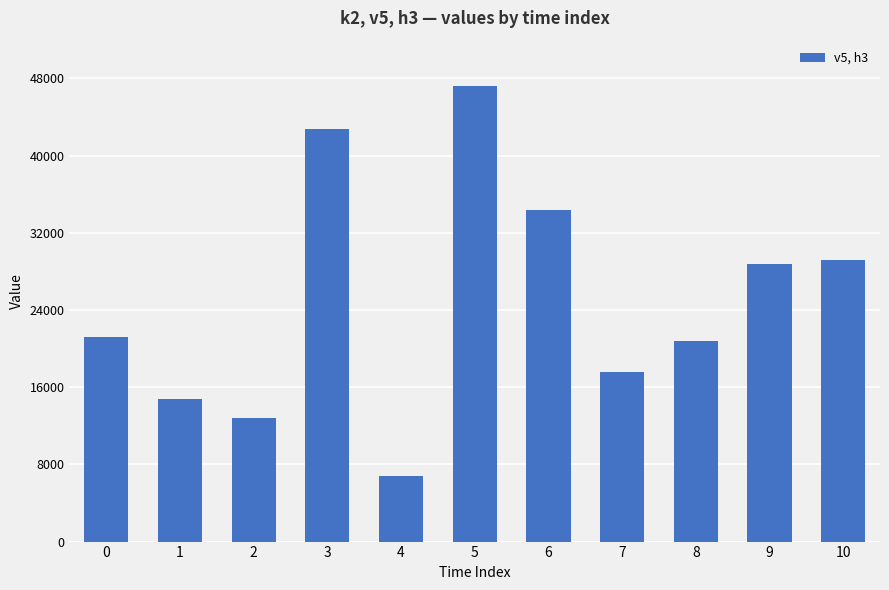

The value at 6 is 52409. True or false?

False